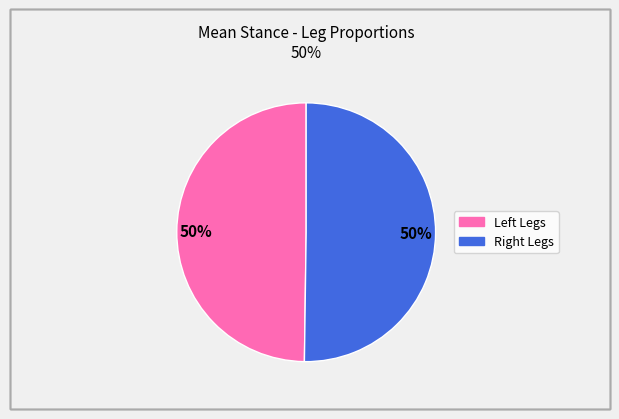

To the nearest percent, what is the average slice percentage?

50%